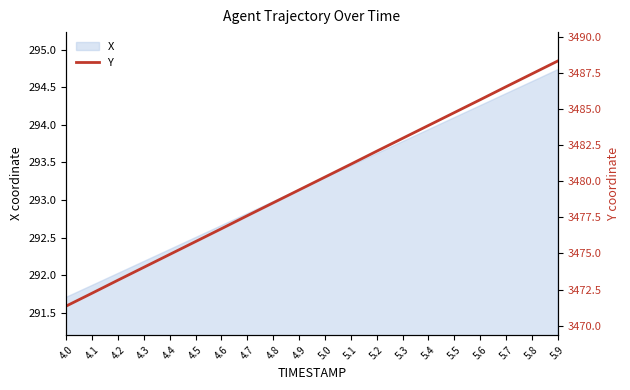

True or false: there are more than 1 points higher than both neighbors.

False